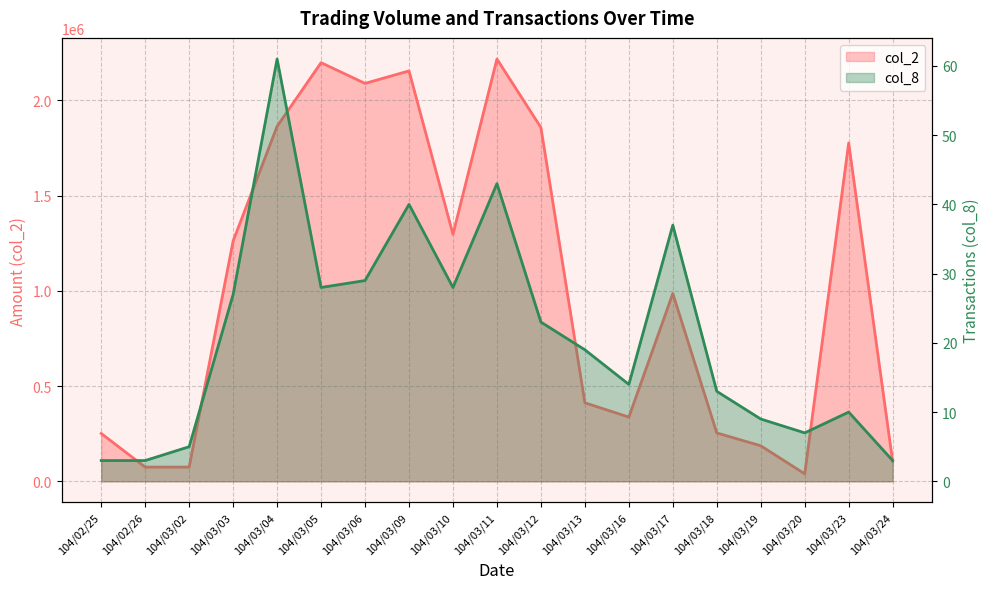

Rank the series at 104/03/04 from lowest to highest value.

col_8, col_2